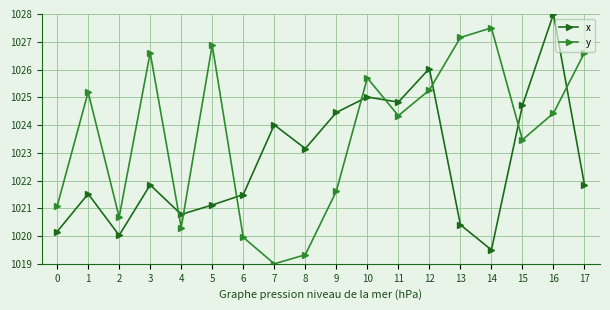

How many categories are shown in the chart?

18